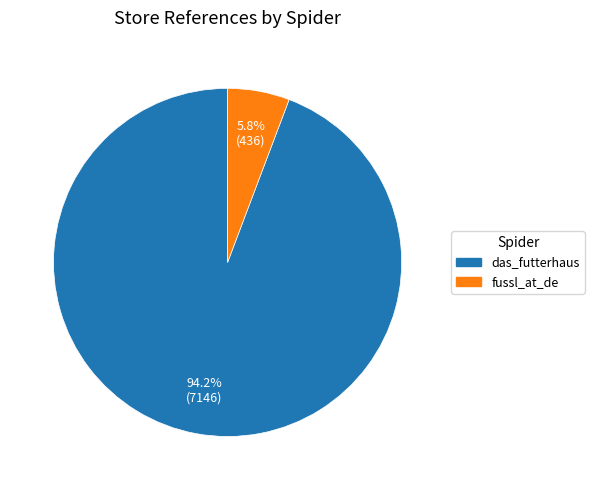

Count the number of slices in the pie.

2